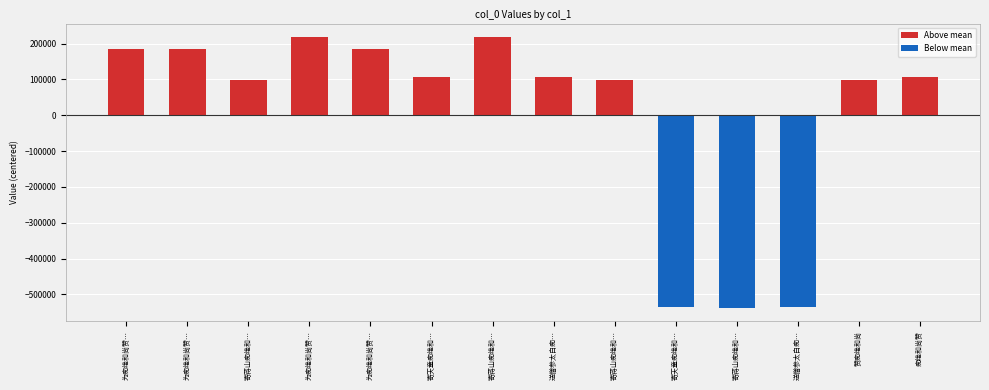

Is it true that the value at 送僧参太白痴… is 106023.4?

True